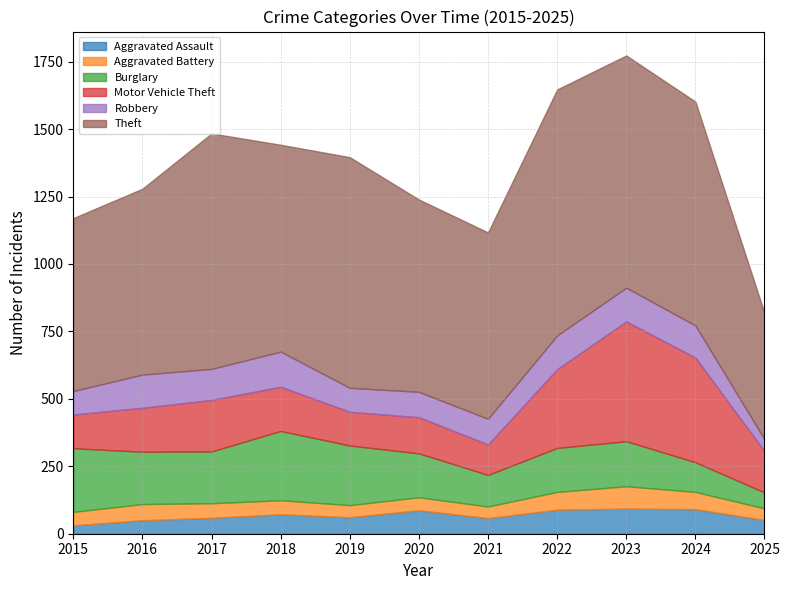

Which series has the widest spread of values?

Theft